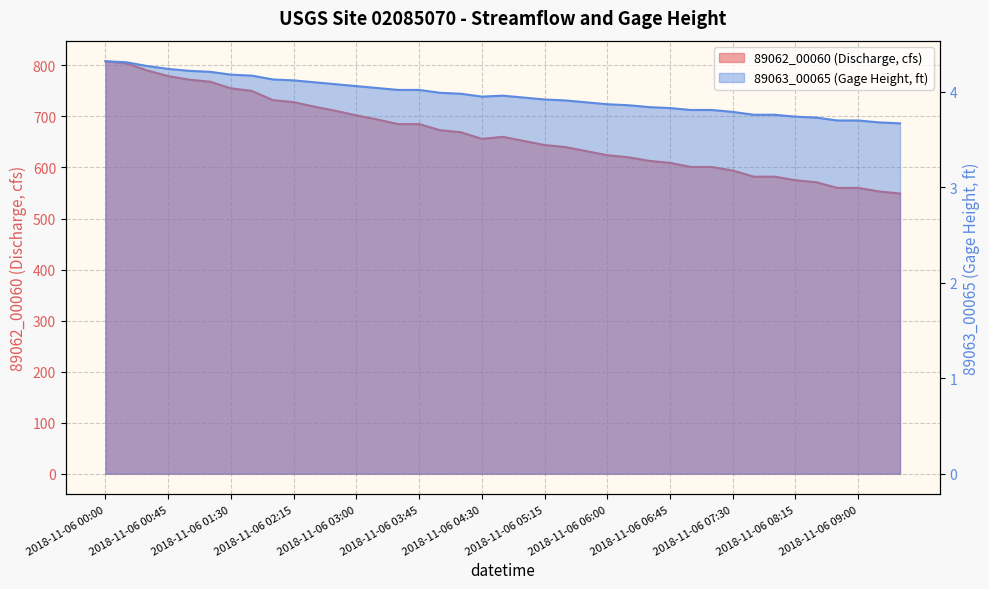

How many interior local peaks does the 89062_00060 series have?

1